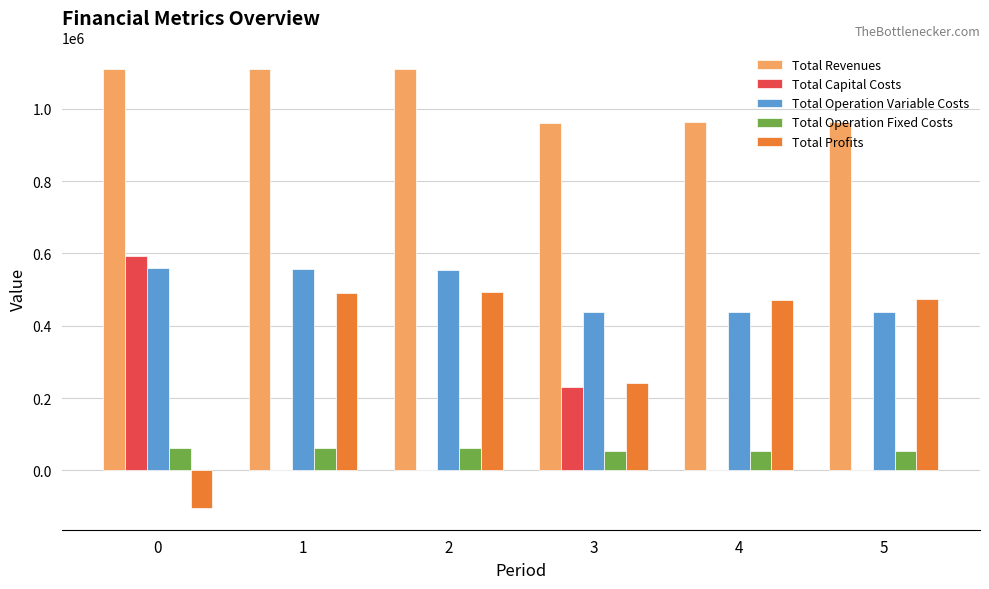

Is it true that Total Operation Fixed Costs equals 61361.2 at 0?

True